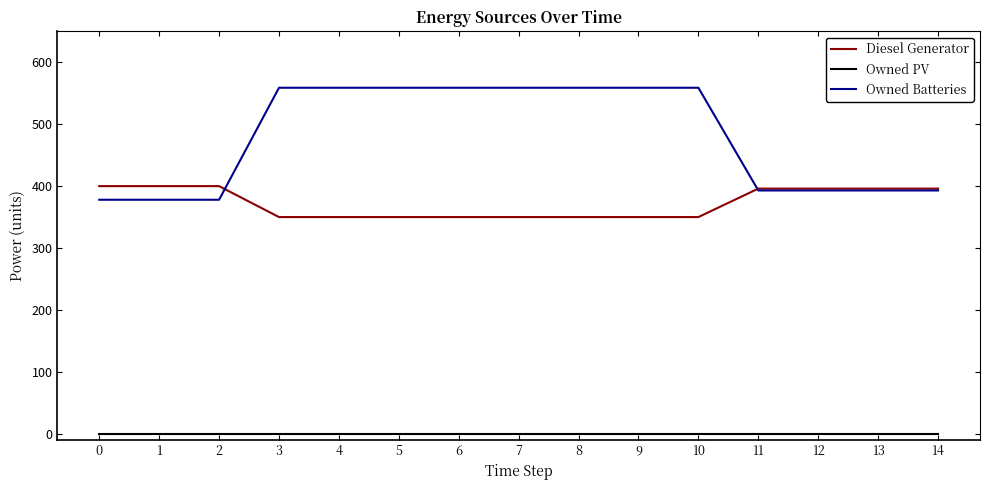

True or false: Diesel Generator and Owned PV intersect in this chart.

False